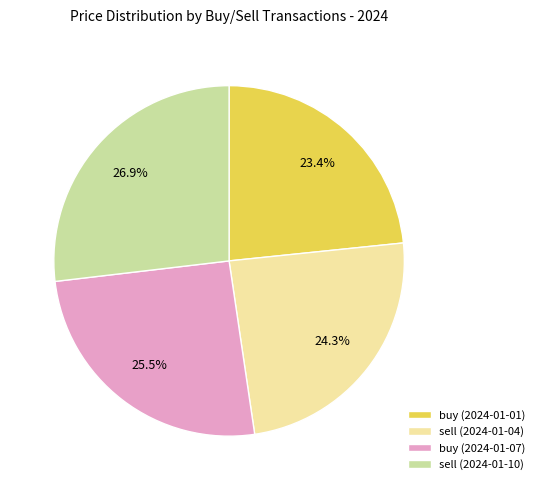

To the nearest percent, what is the average slice percentage?

25%